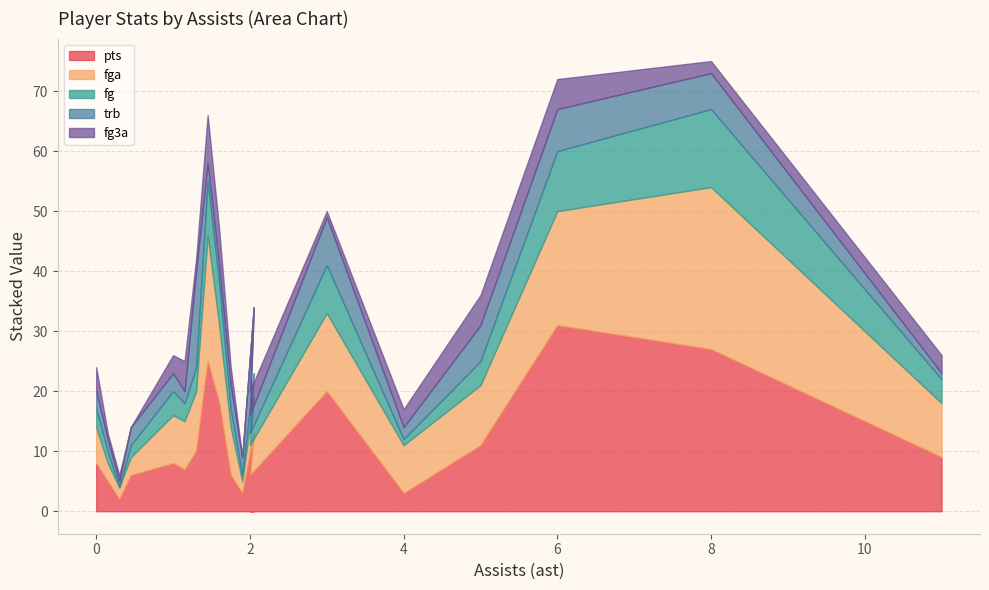

What is the maximum value for pts?

31